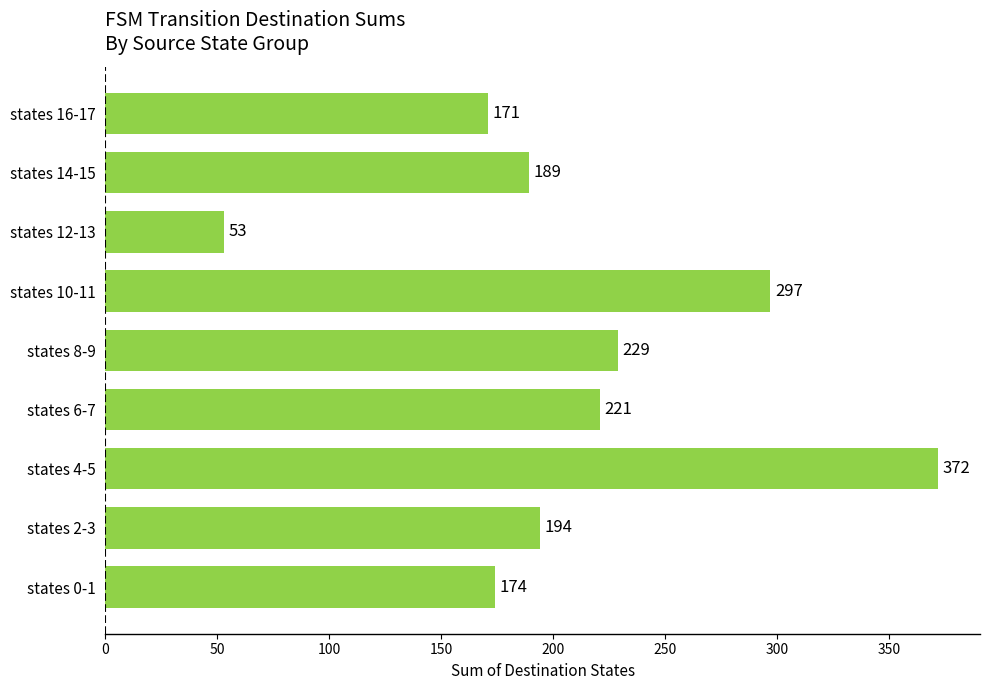

Approximately how many times larger is the value at states 12-13 compared to states 14-15?

0.3